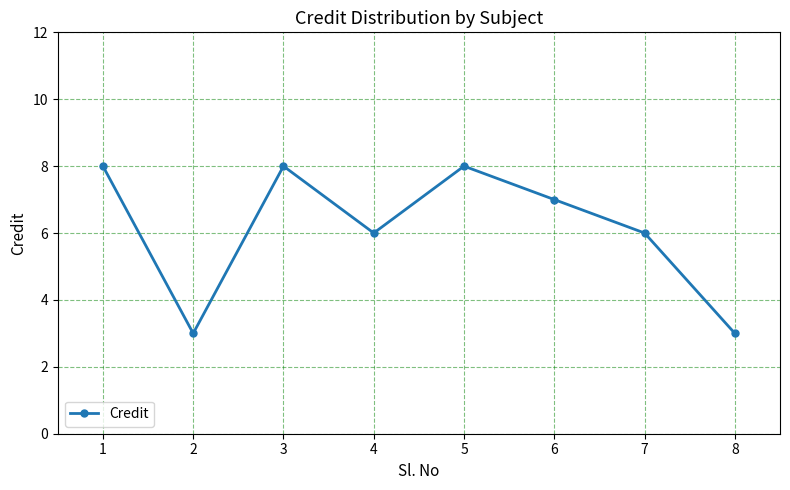

What is the smallest value displayed?

3